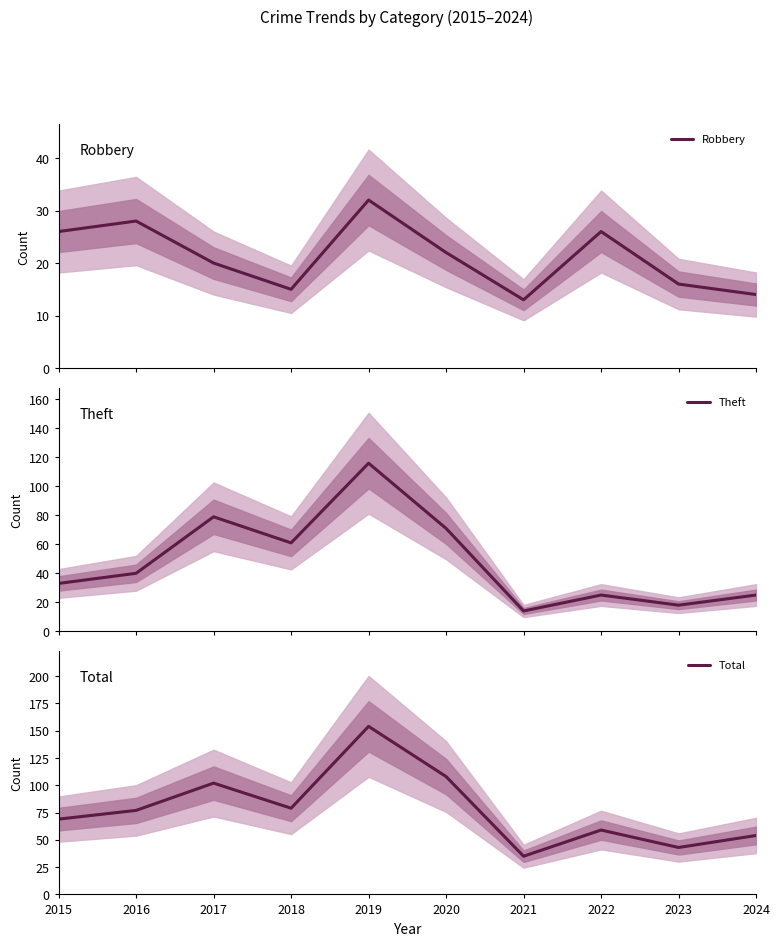

Reading left to right, extract all data points from this chart.

Robbery: 26	28	20	15	32	22	13	26	16	14
Theft: 33	40	79	61	116	71	14	25	18	25
Total: 69	77	102	79	154	108	35	59	43	54